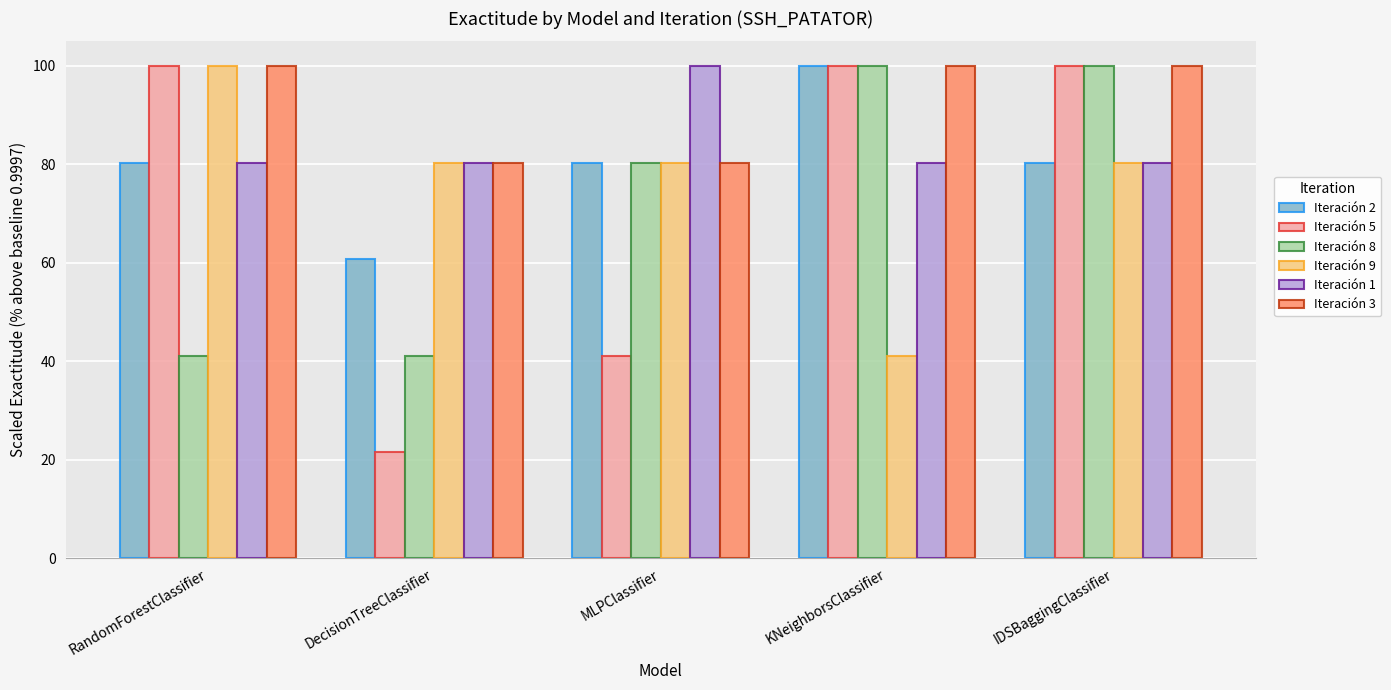

What position from the left is MLPClassifier?

3